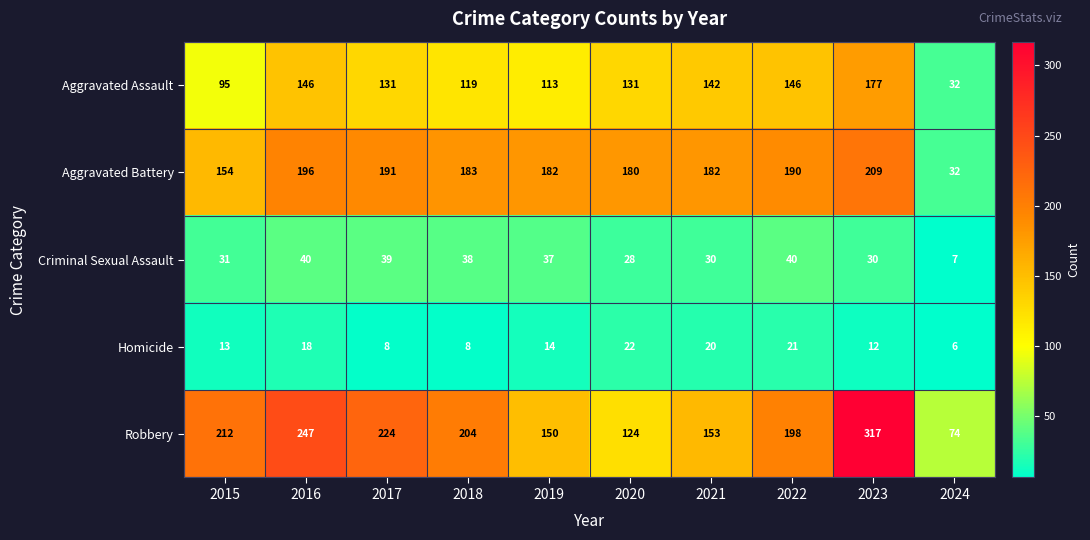

Is it true that Criminal Sexual Assault equals 64 at 2017?

False